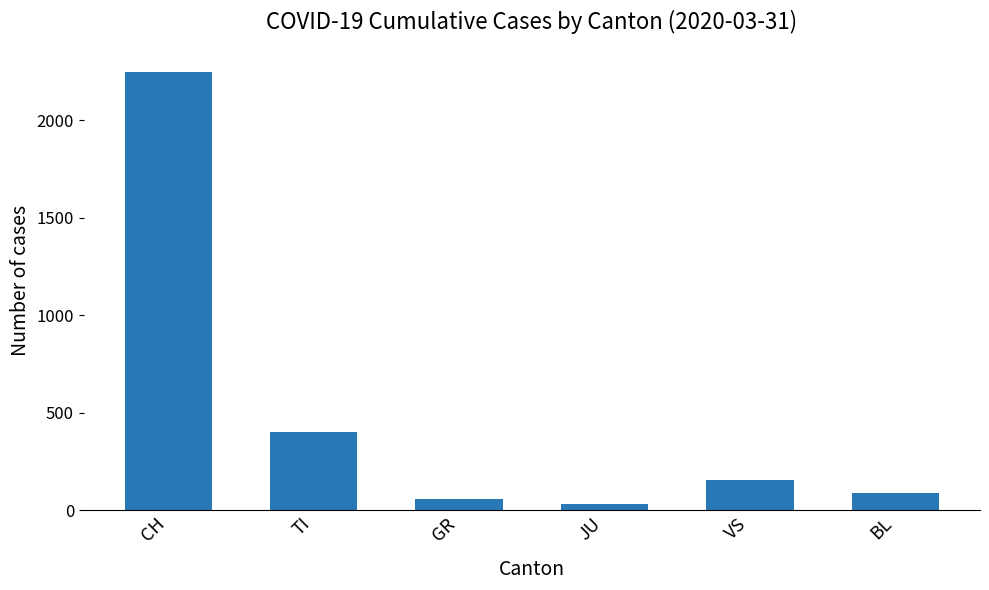

How many data points does each series have?

6